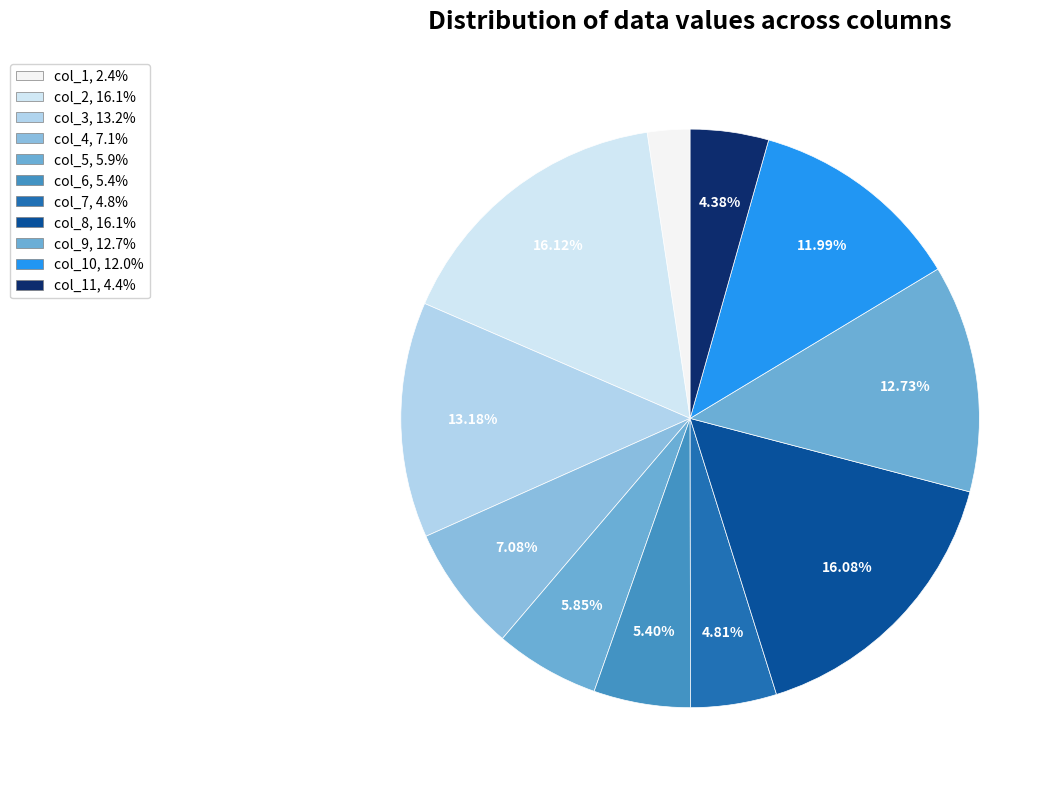

To the nearest percent, what is the difference between the largest and smallest slice percentages?

14%